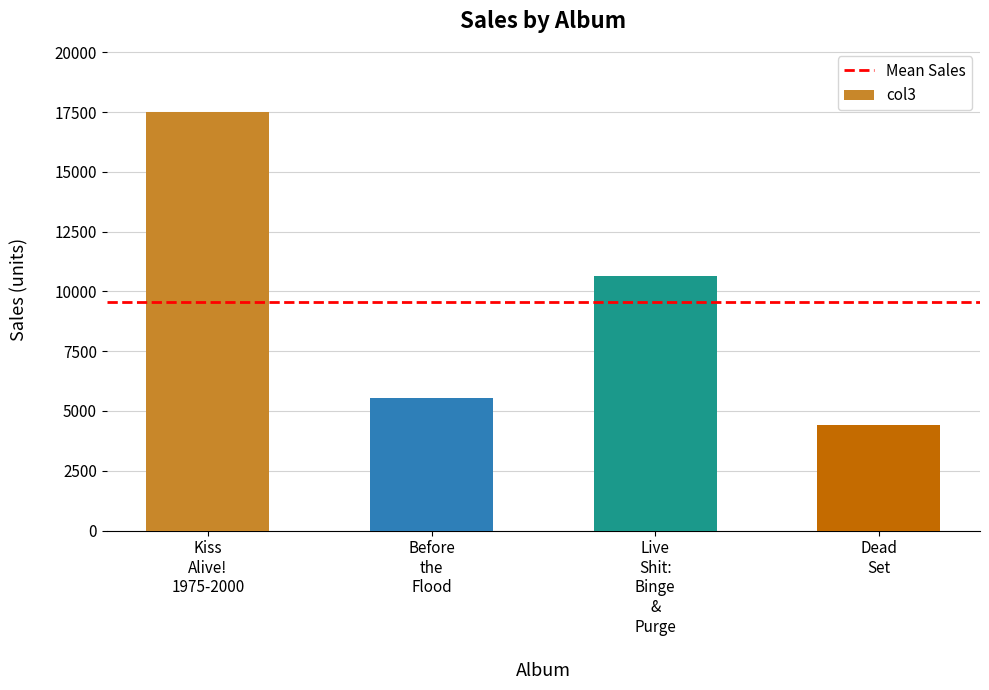

What is the minimum value shown in the chart?

4431